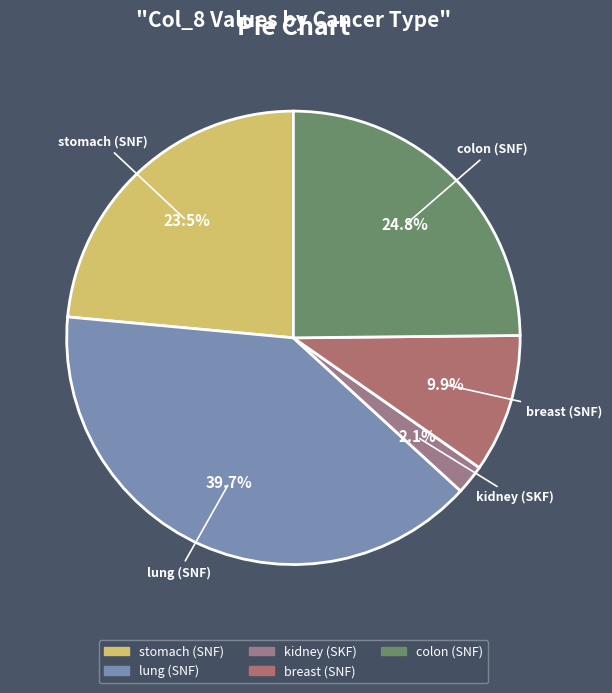

The lung (SNF) slice represents 40% of the pie. True or false?

True